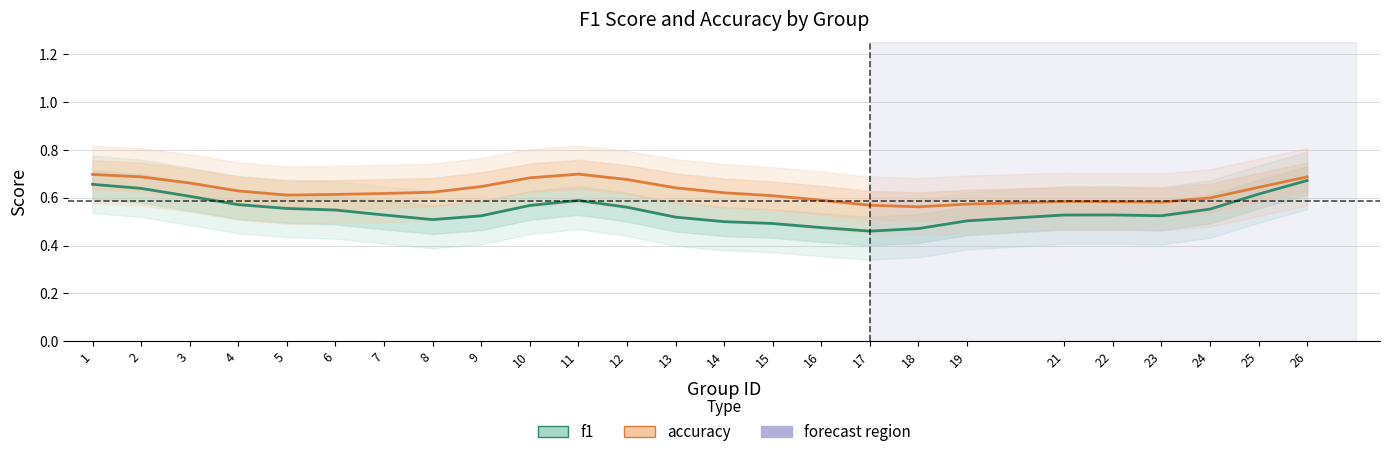

What is the value of the f1 point at the 17th from the left?

0.5